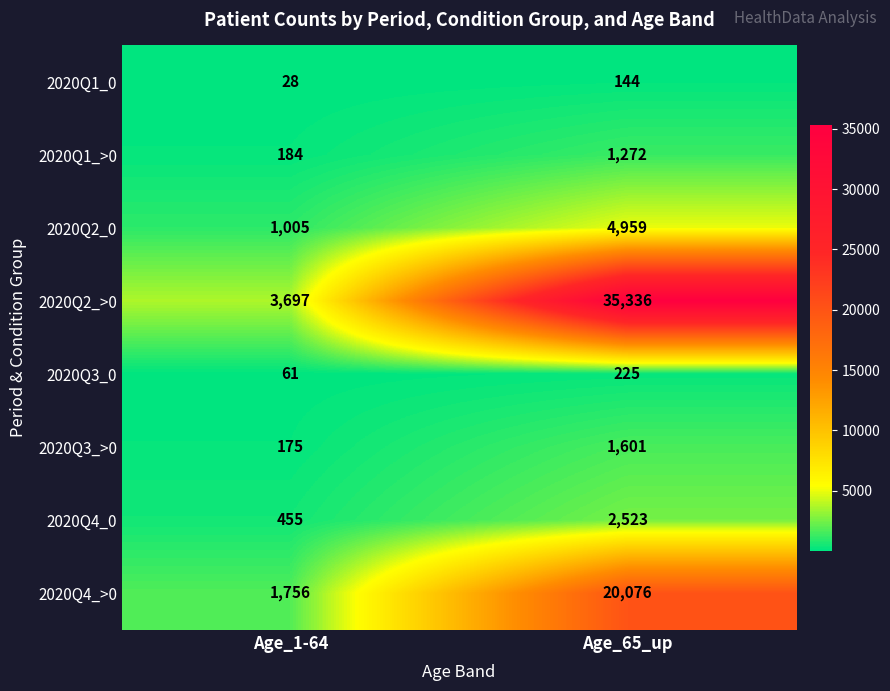

Which category has the lowest value across all series?

Age_1-64